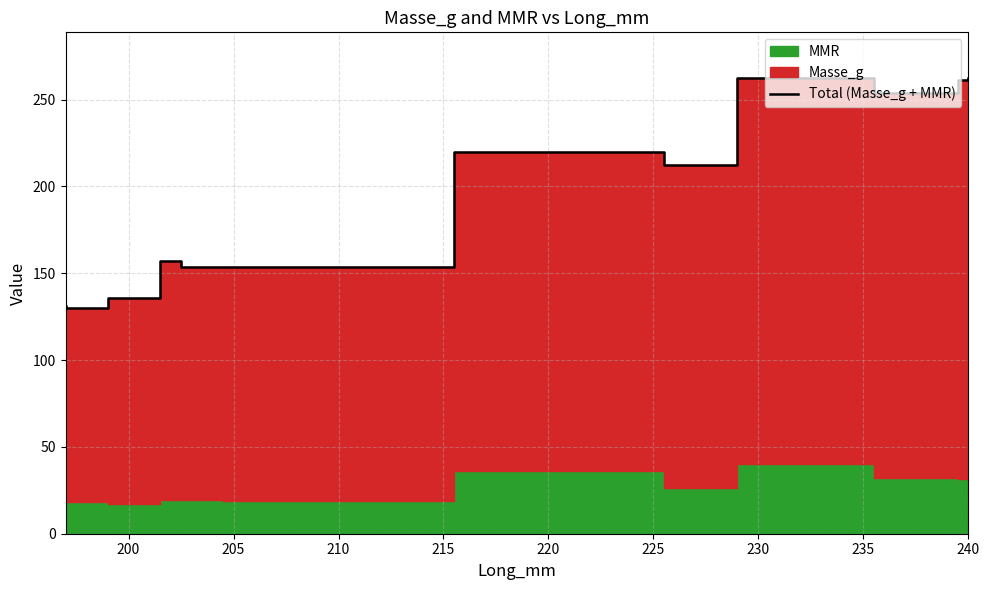

How many lines are shown in the chart?

1